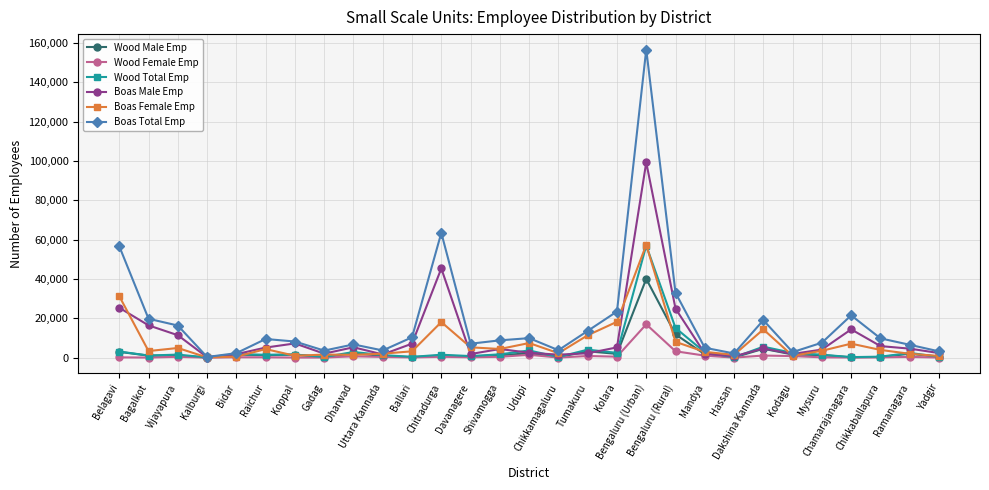

What value does the Boas Female Emp series have at Kodagu, to the nearest 10?

930